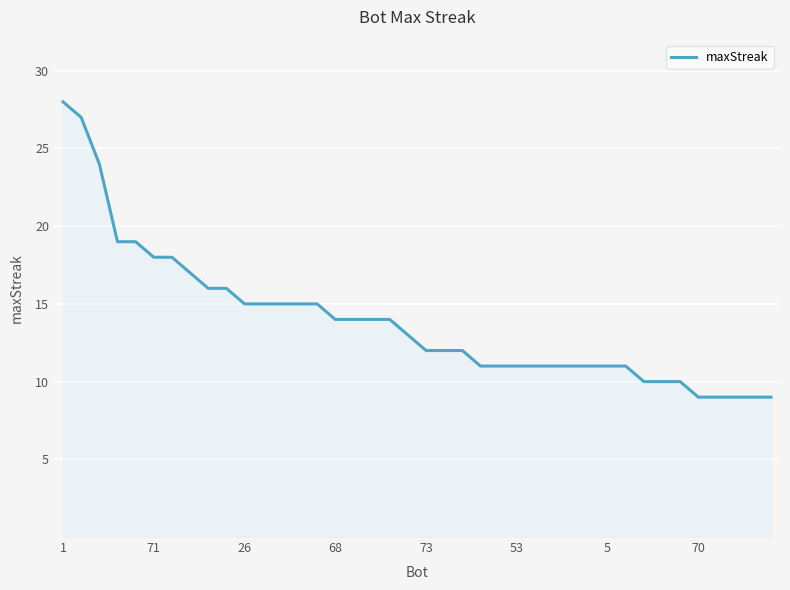

What is the greatest value displayed?

28